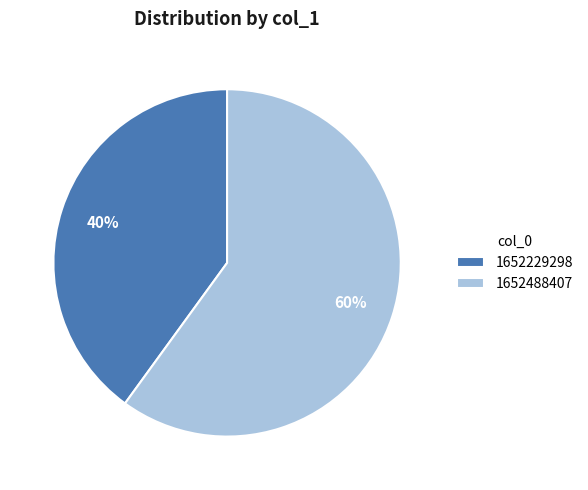

What is the largest slice in the pie chart?

1652488407